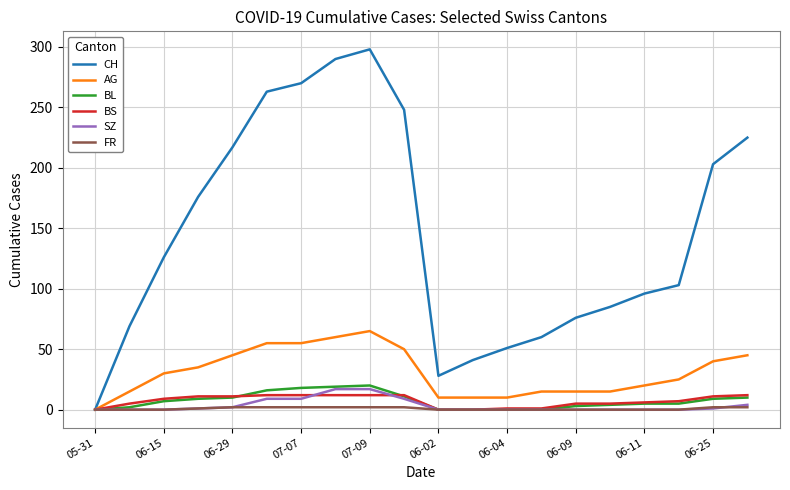

Which series has the largest total across all categories?

CH